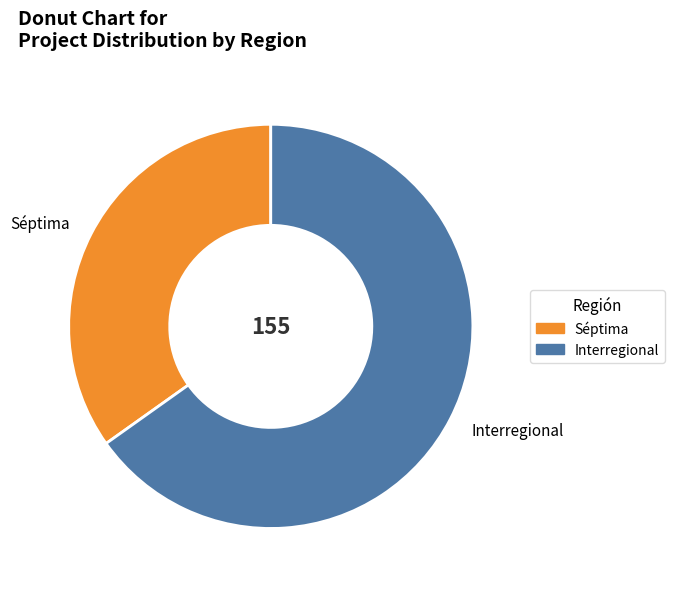

Approximately how many times larger is the value at Interregional compared to Séptima?

1.9